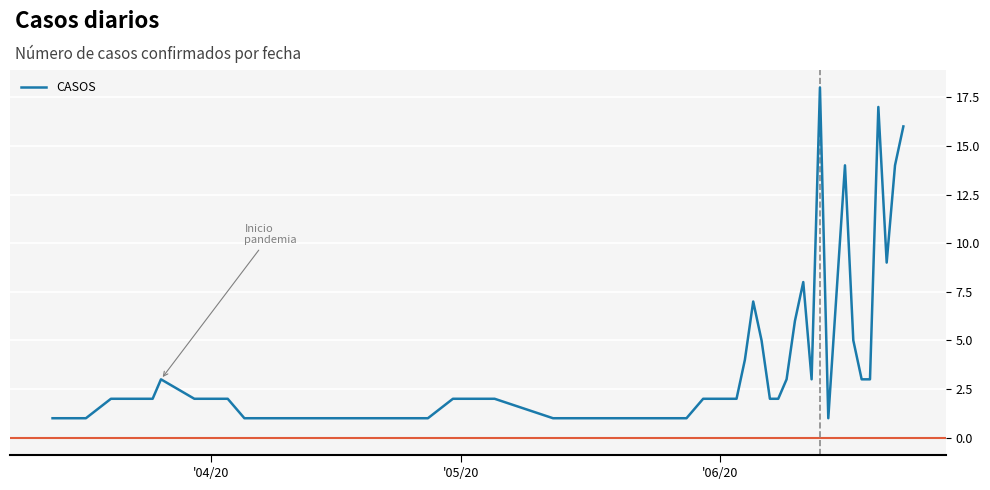

What is the difference between the maximum and minimum values?

17